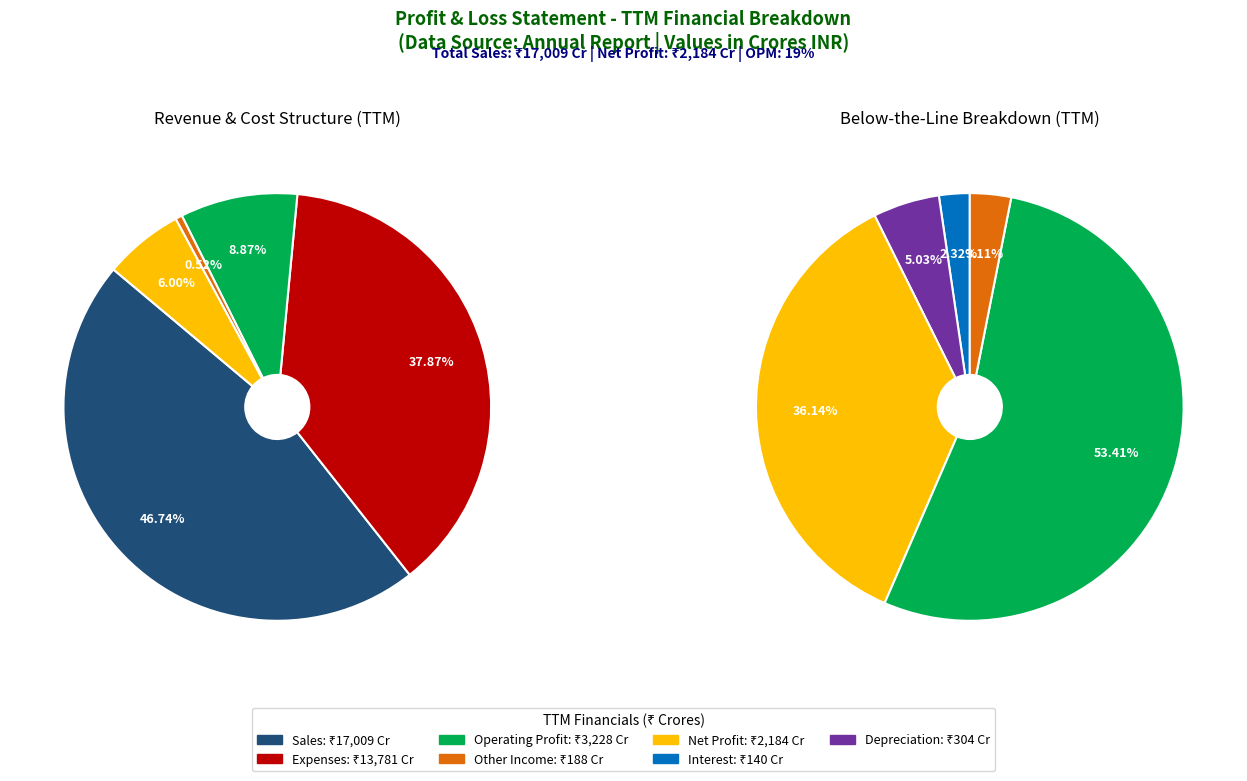

What is the smallest slice in the pie chart?

Interest